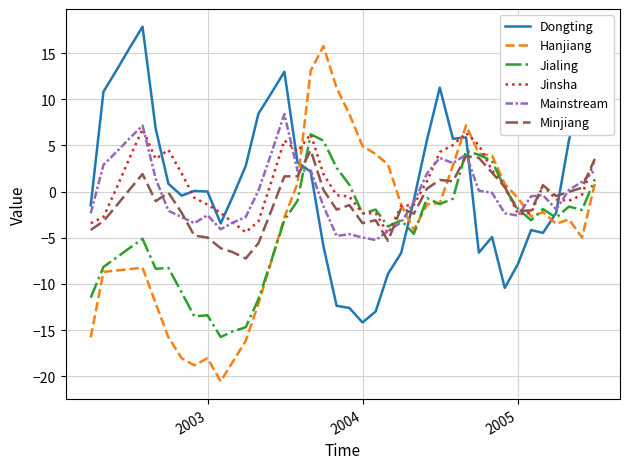

True or false: Jialing and Dongting intersect in this chart.

True